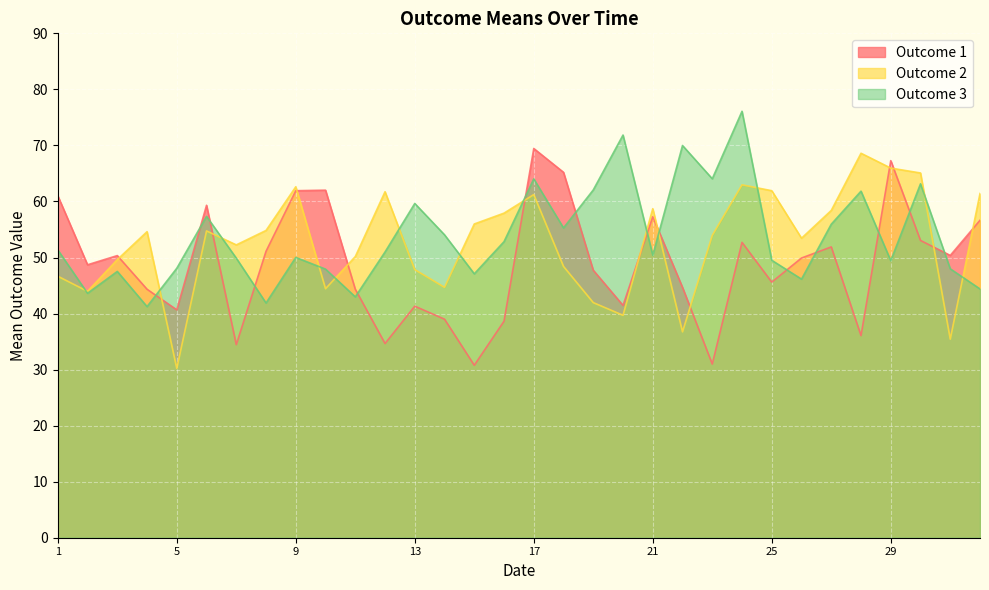

At which label does Outcome 3 first exceed 50?

1